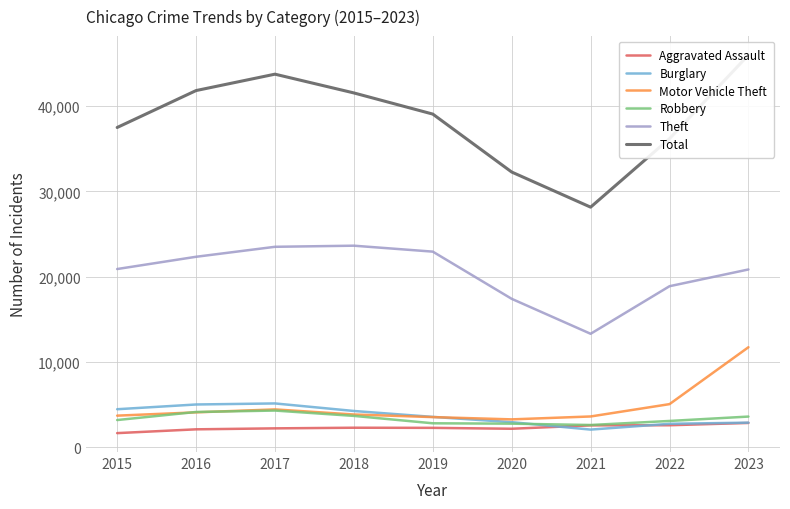

How many distinct data groups are displayed?

6